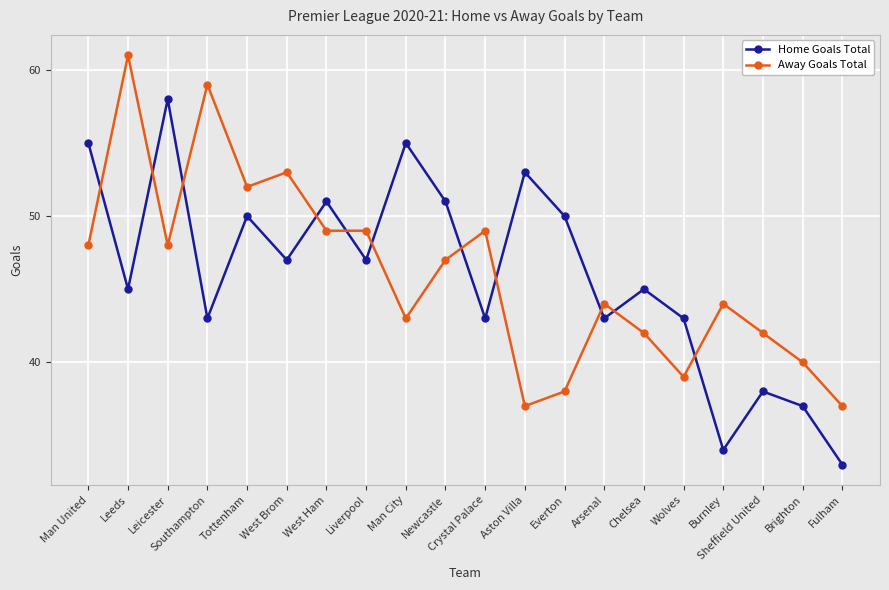

The value of Away Goals Total at Burnley is 78. True or false?

False